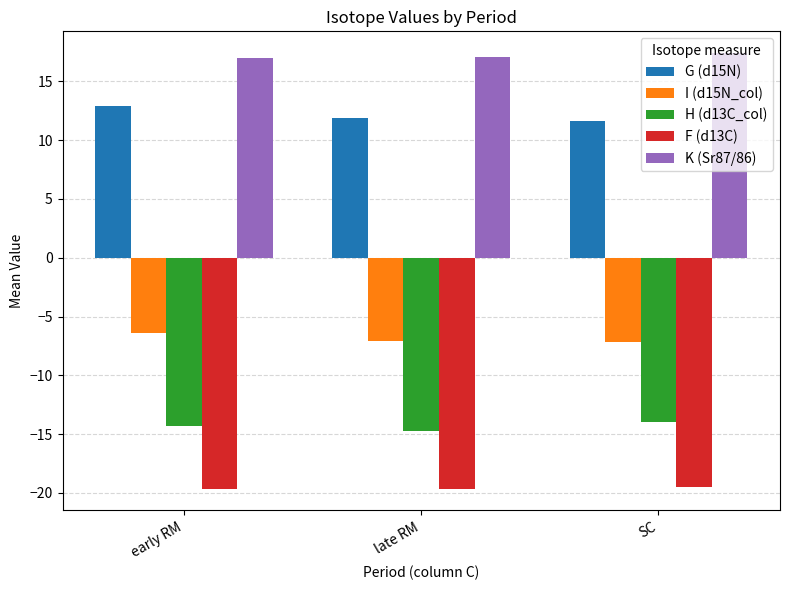

What is the sum of all G (d15N) values?

36.4